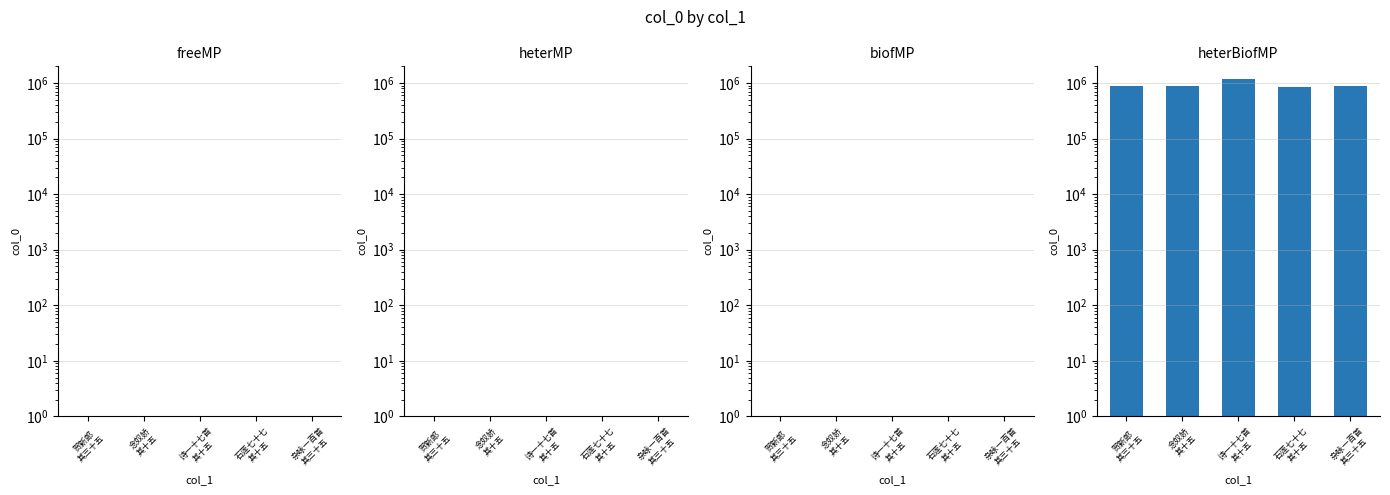

At which label does the data first exceed 879122?

贺新郎
其三十五